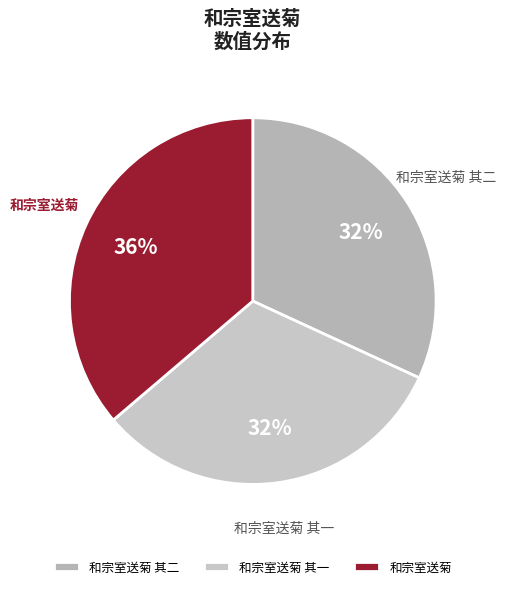

What is the ratio of the value at 和宗室送菊 to the value at 和宗室送菊 其一?

1.1